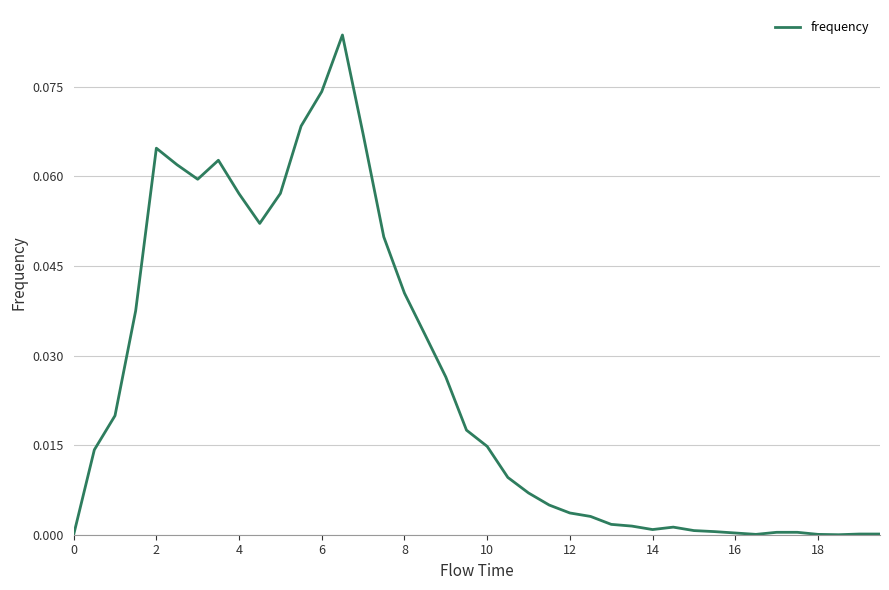

True or false: there are more than 1 points higher than both neighbors.

True